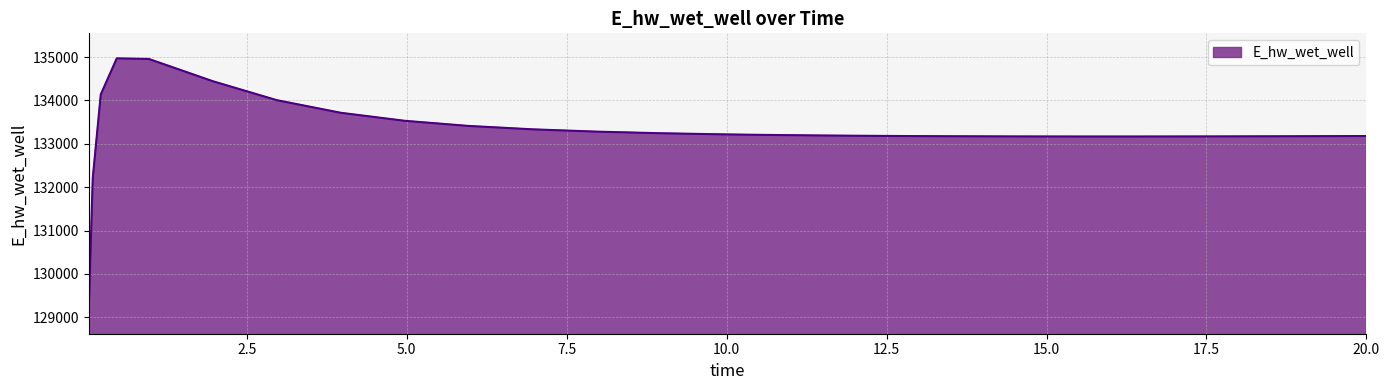

What is the smallest value displayed?

129197.8